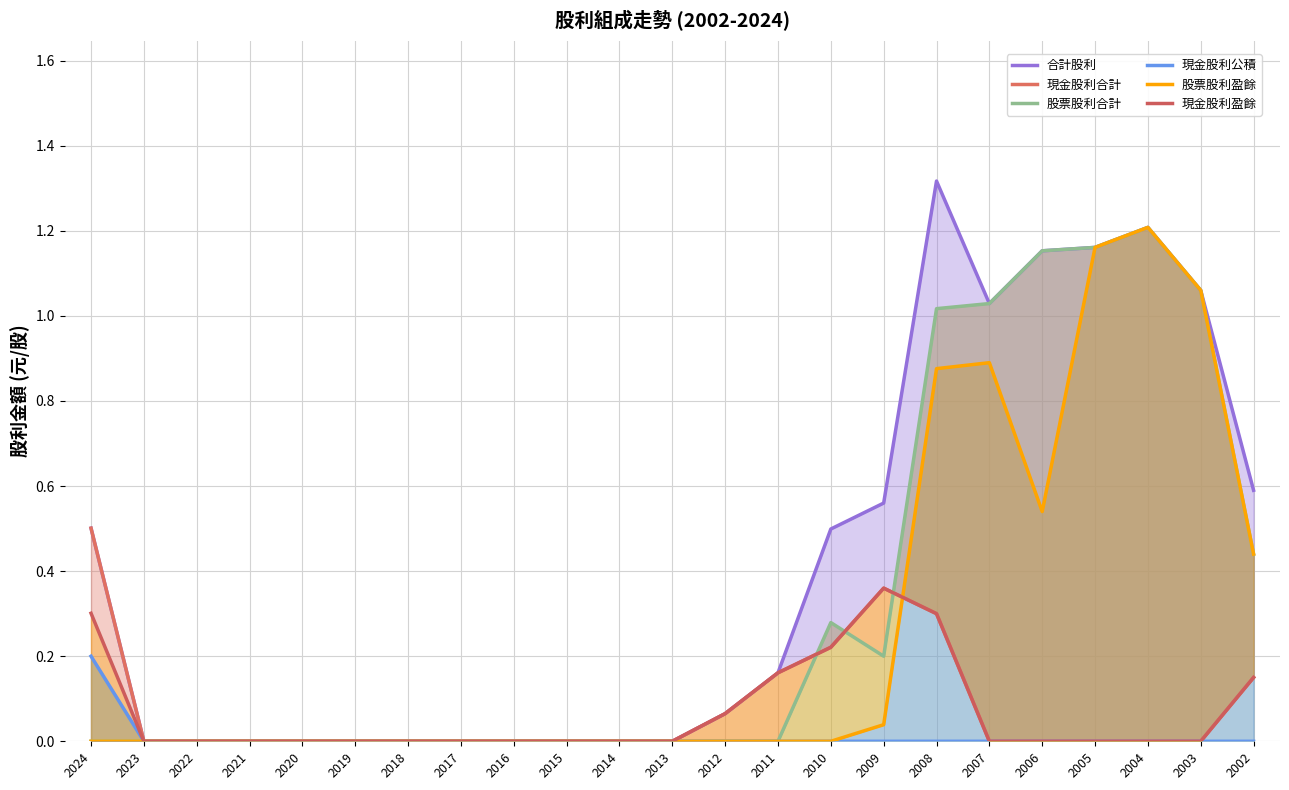

How many values in 股票股利合計 are above zero?

9